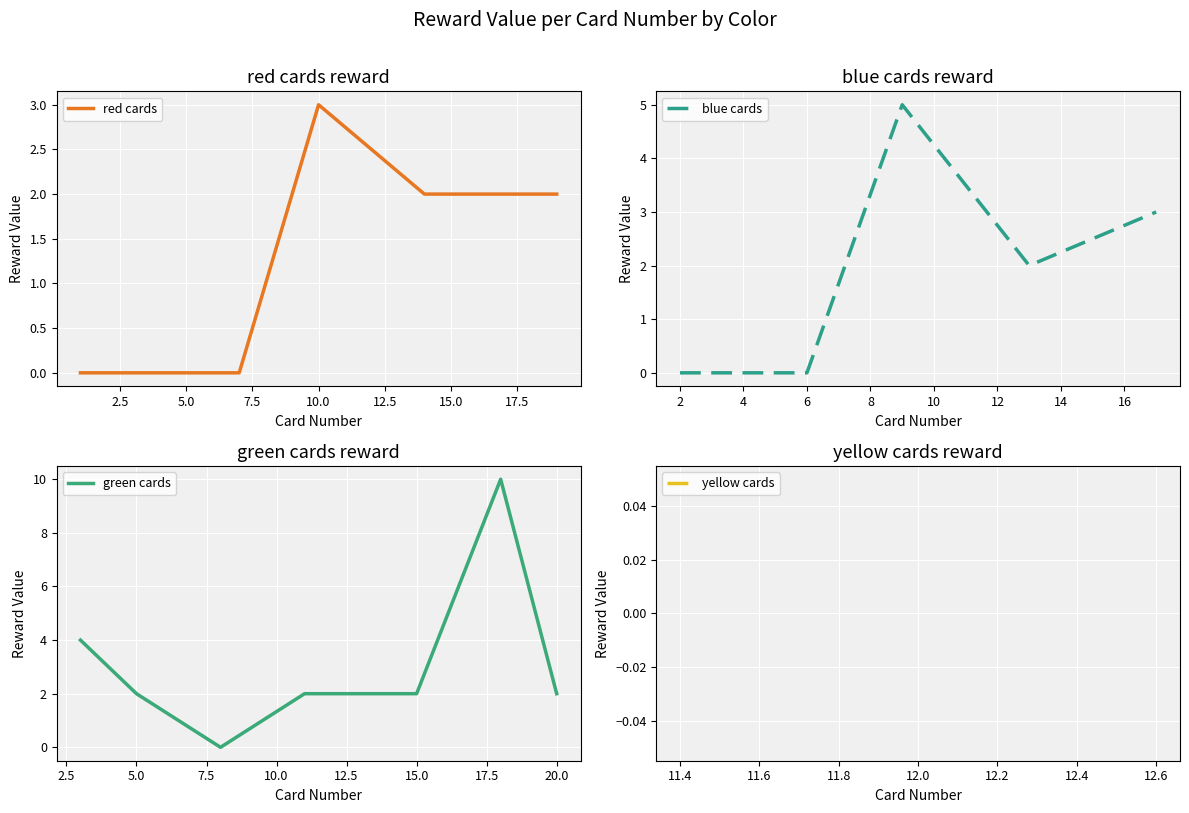

True or false: red has more than 0 points higher than both neighbors.

True